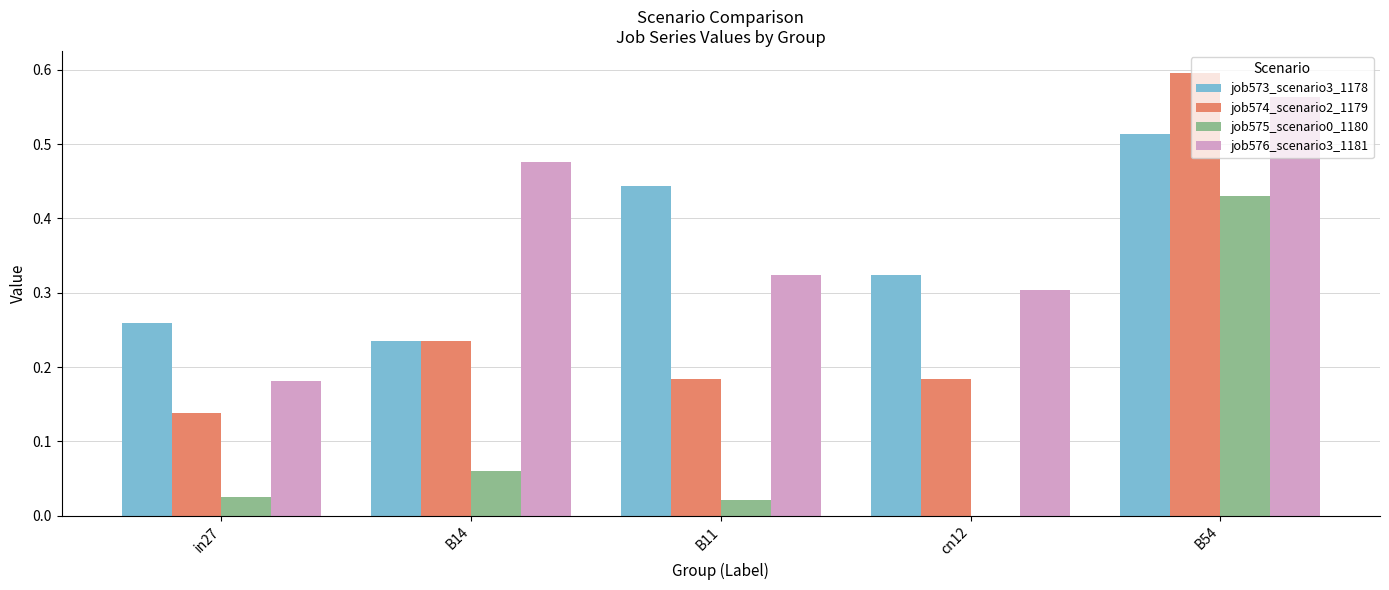

True or false: job573_scenario3_1178 has a value of 0.2 at cn12.

False